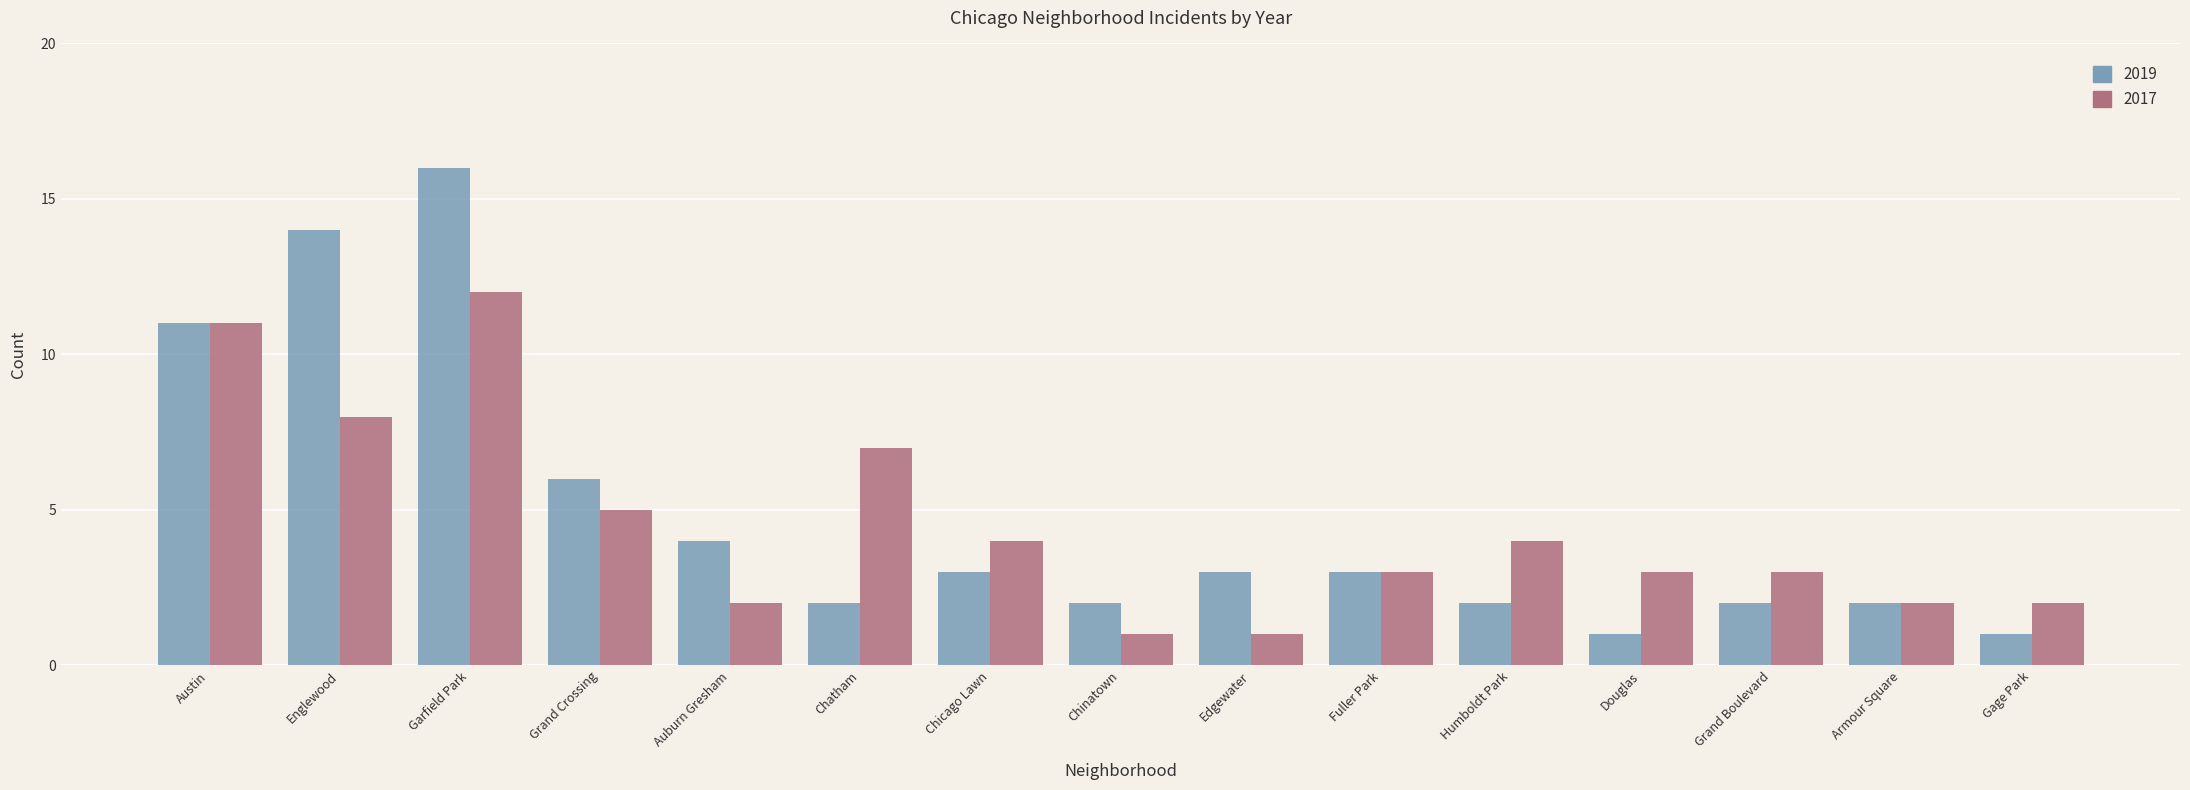

List the series in order of their overall mean, lowest first.

2017, 2019